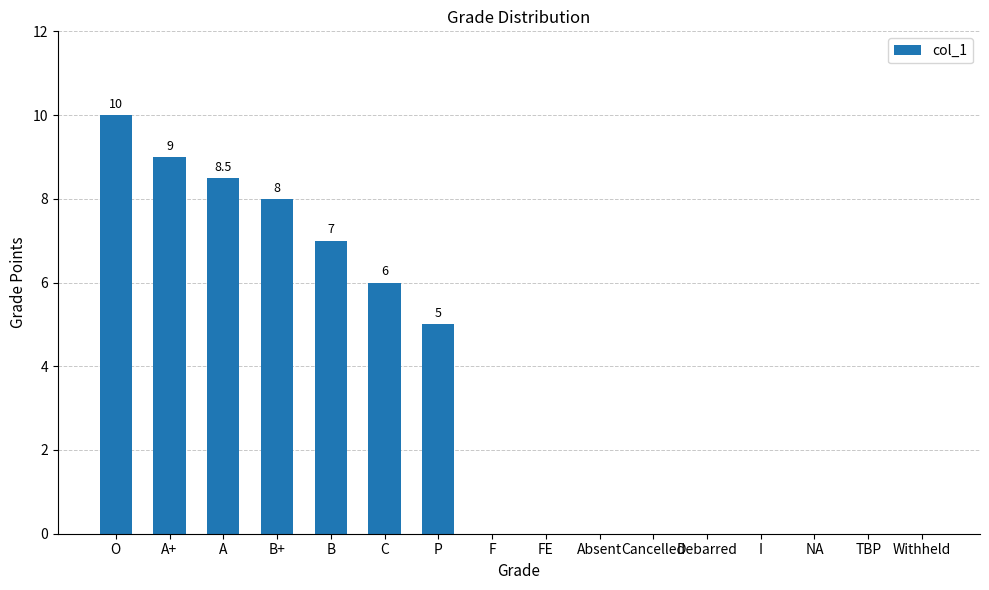

Count the number of data series in this chart.

1